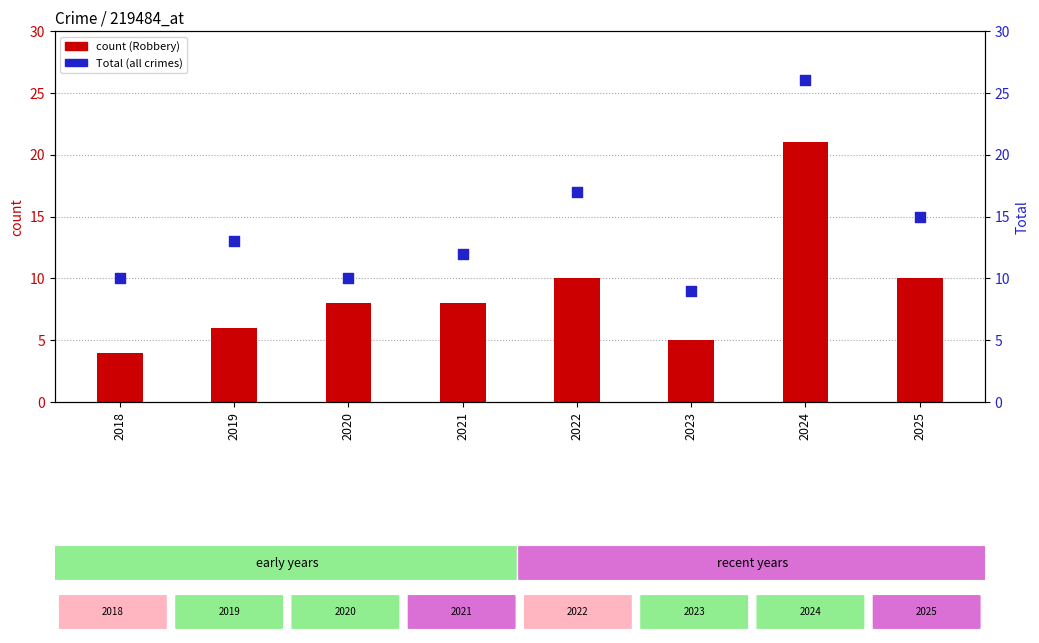

Which series contains the highest Y value?

Total